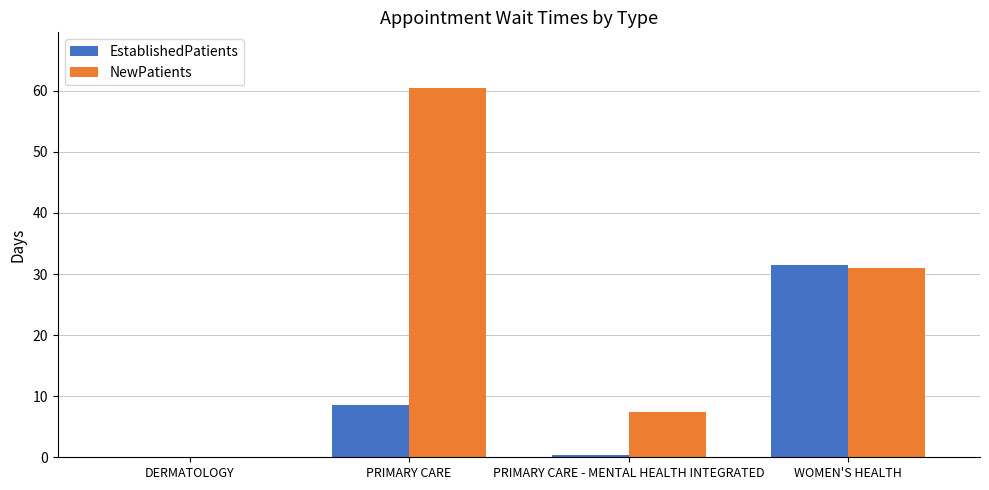

At which category is the sum across all series the highest?

PRIMARY CARE